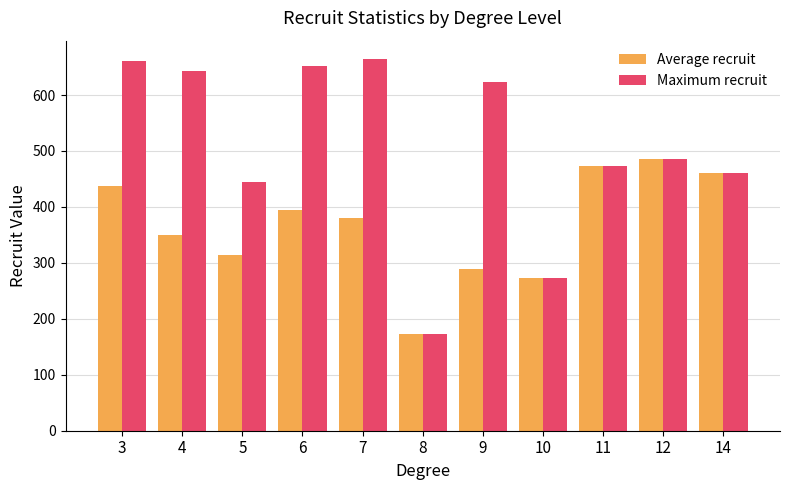

The value of Average recruit at 3 is 438.0. True or false?

True